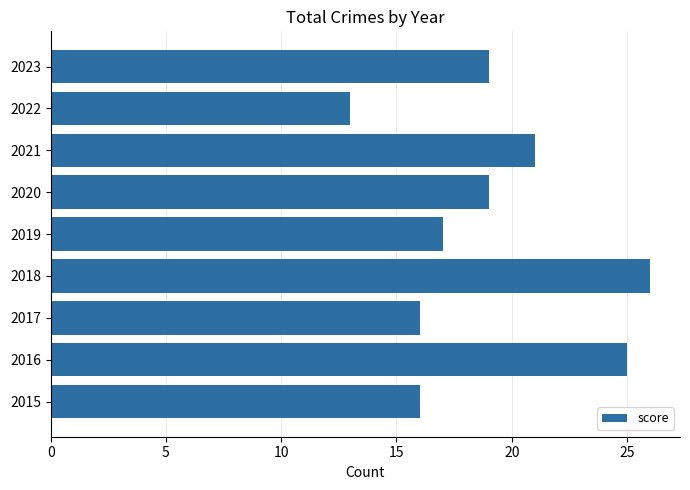

What value does the data have at 2016?

25